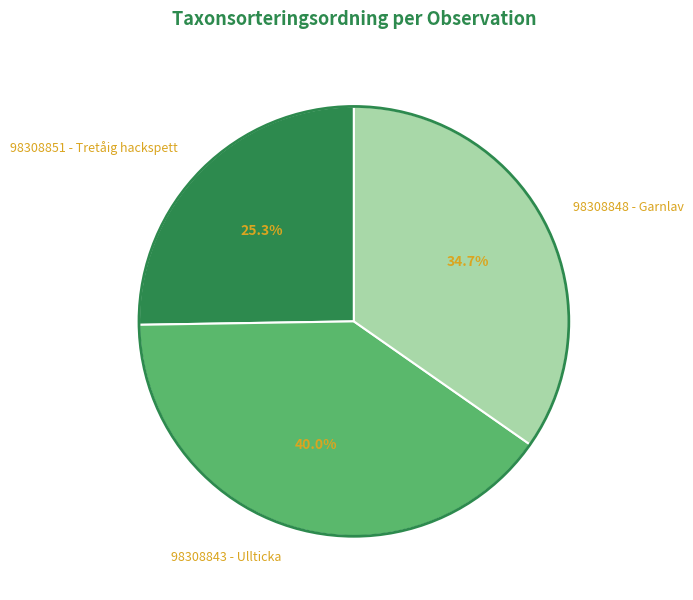

Is there any slice that represents more than half of the pie?

No